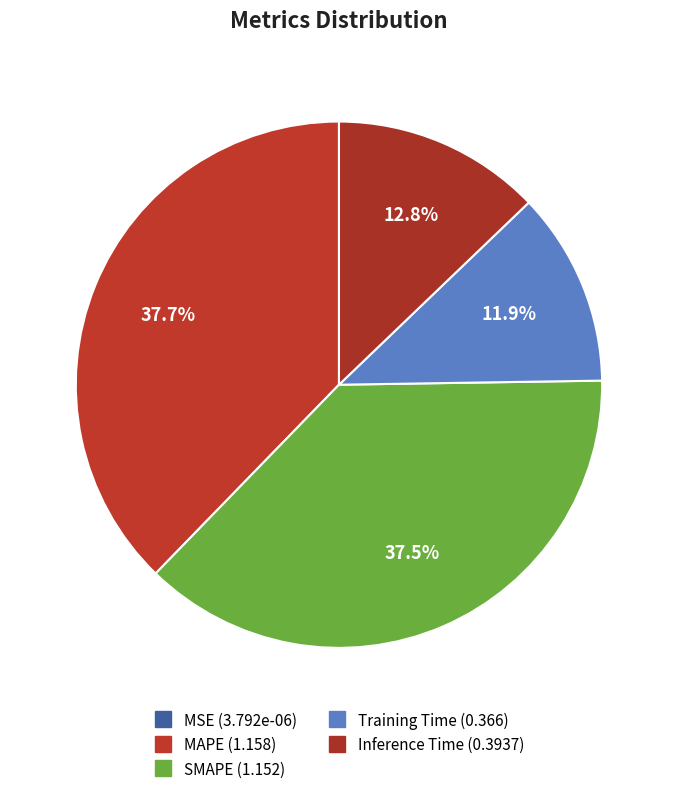

What percentage is the MAPE slice, to the nearest percent?

38%